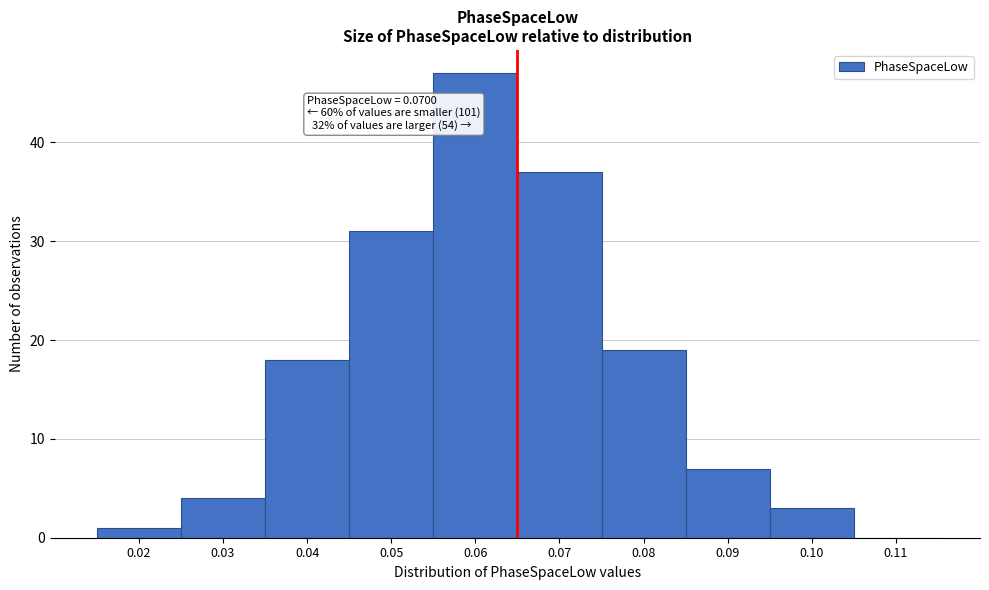

Reading left to right, what are all the values shown in this chart?

0.02=1	0.03=4	0.04=18	0.05=31	0.06=47	0.07=37	0.08=19	0.09=7	0.10=3	0.11=0